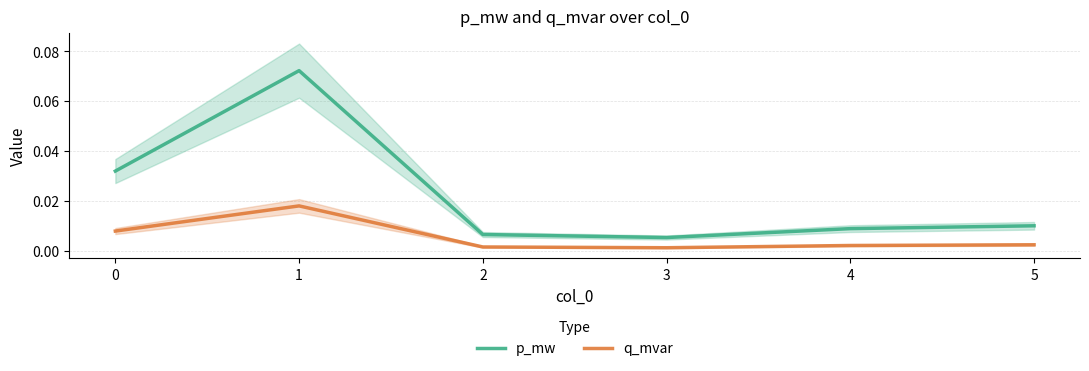

Rank the series by their maximum value, from lowest to highest.

q_mvar, p_mw